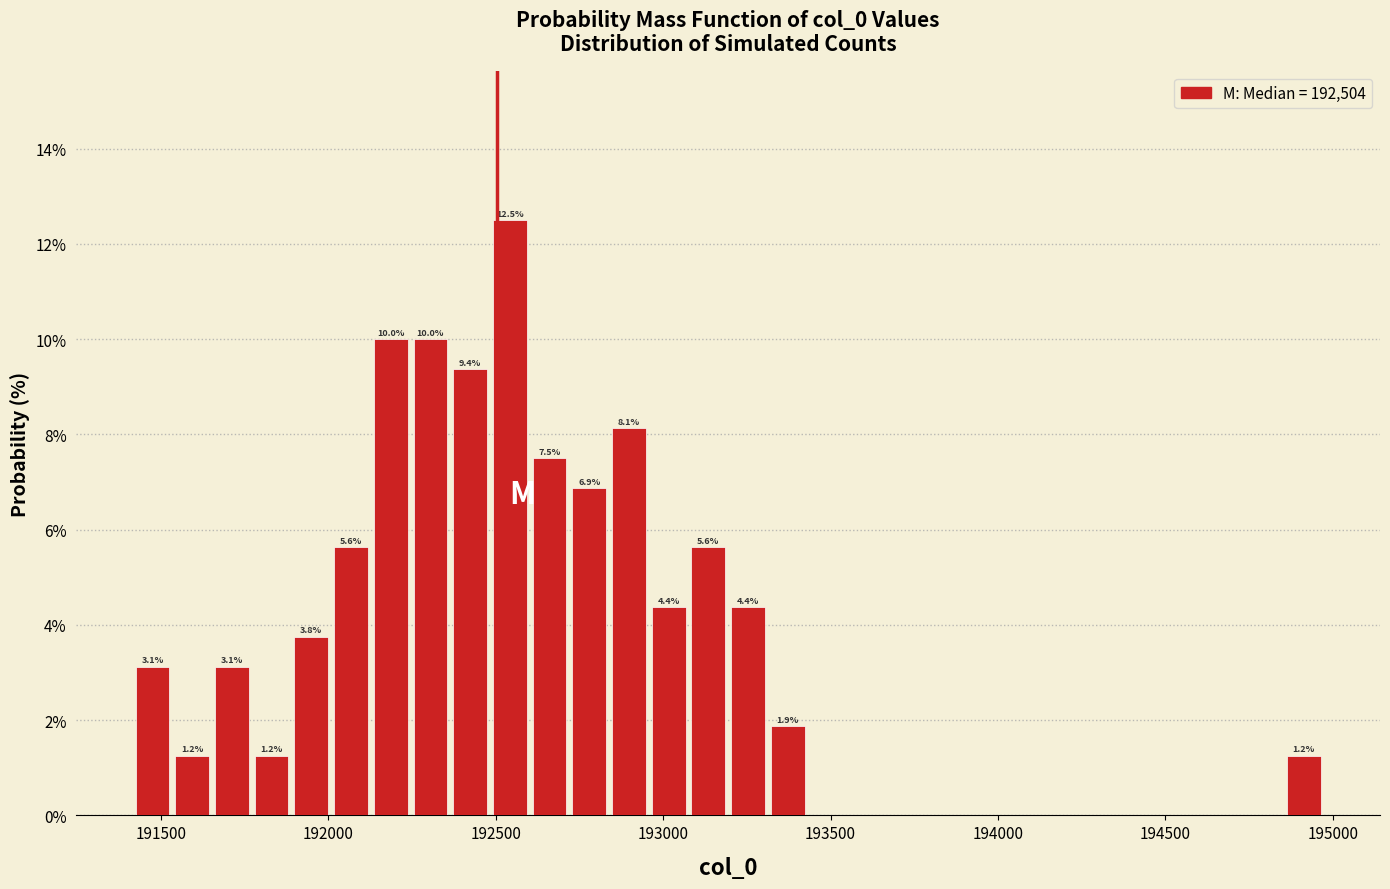

Around what value on the x-axis is the tallest bar? Give the approximate position of its centre, as read against the axis.

192550